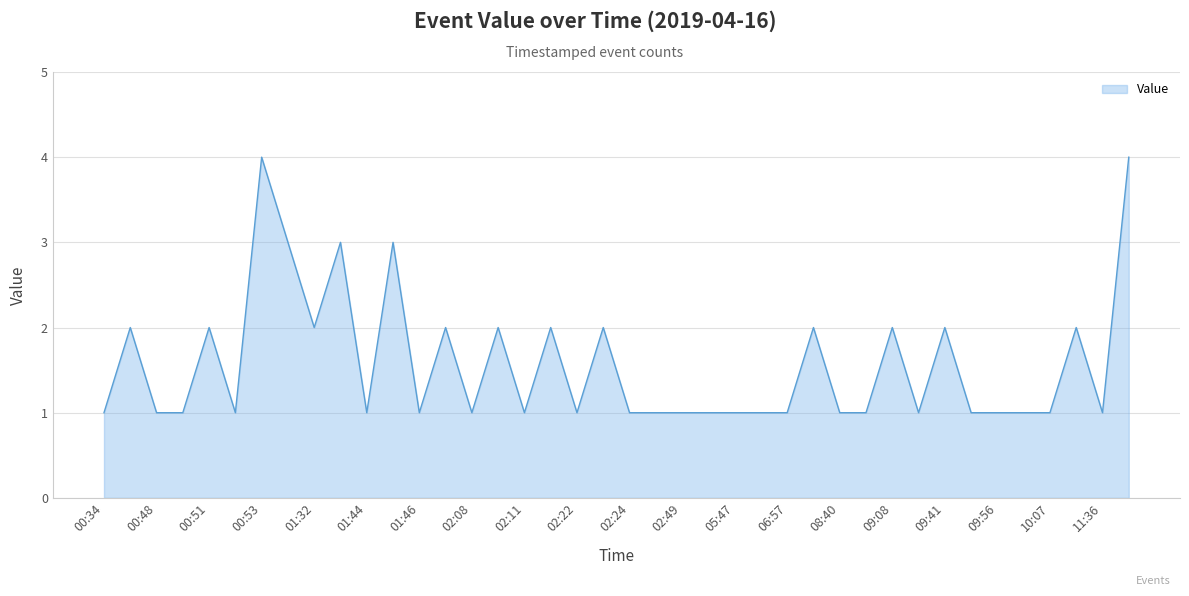

Reading left to right, extract all data points from this chart.

1	2	1	1	2	1	4	3	2	3	1	3	1	2	1	2	1	2	1	2	1	1	1	1	1	1	1	2	1	1	2	1	2	1	1	1	1	2	1	4